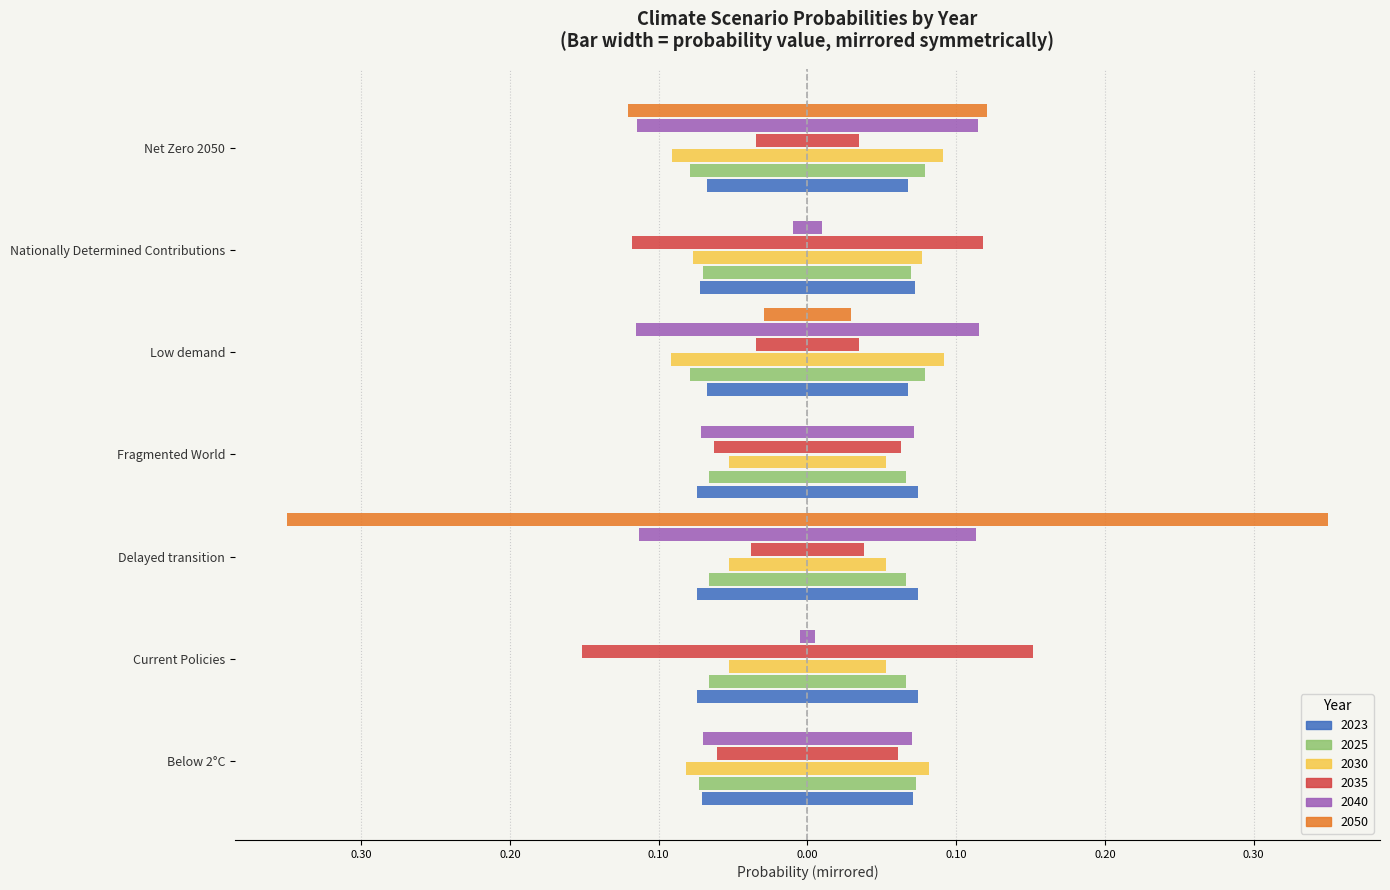

Reading right to left, list all the values displayed in this chart.

2023: -0.1	-0.1	-0.1	-0.1	-0.1	-0.1	-0.1
2025: -0.1	-0.1	-0.1	-0.1	-0.1	-0.1	-0.1
2030: -0.1	-0.1	-0.1	-0.1	-0.1	-0.1	-0.1
2035: -0.0	-0.1	-0.0	-0.1	-0.0	-0.2	-0.1
2040: -0.1	-0.0	-0.1	-0.1	-0.1	-0.0	-0.1
2050: -0.1	-0.0	-0.0	-0.0	-0.3	-0.0	-0.0